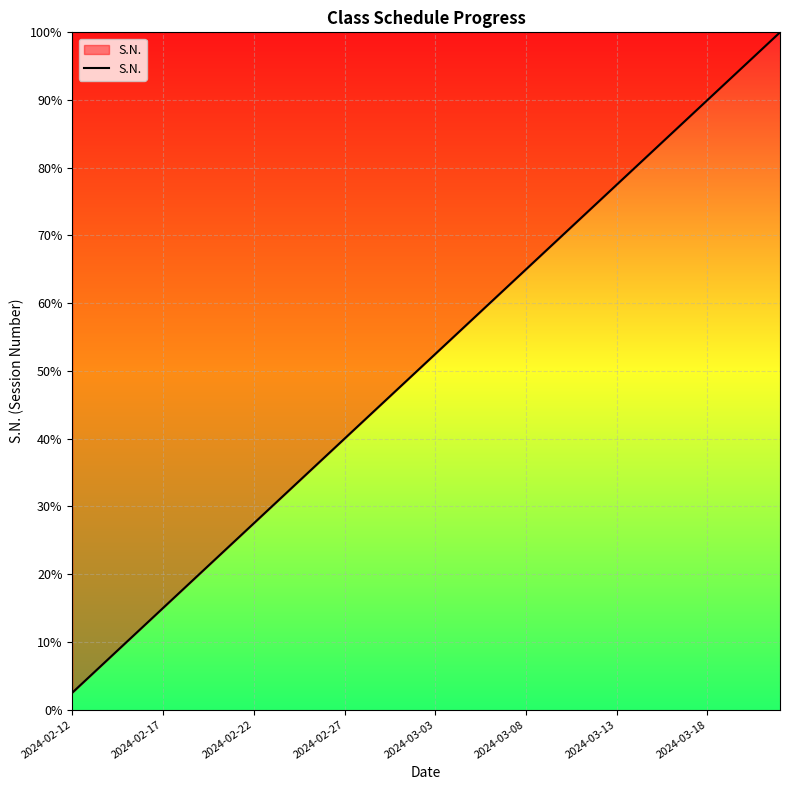

What is the difference between the second highest and minimum values?

95.0